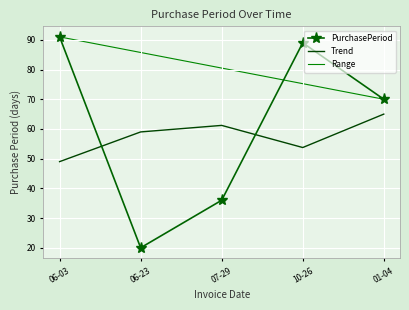

How many points are higher than both their immediate neighbors (excluding endpoints)?

1